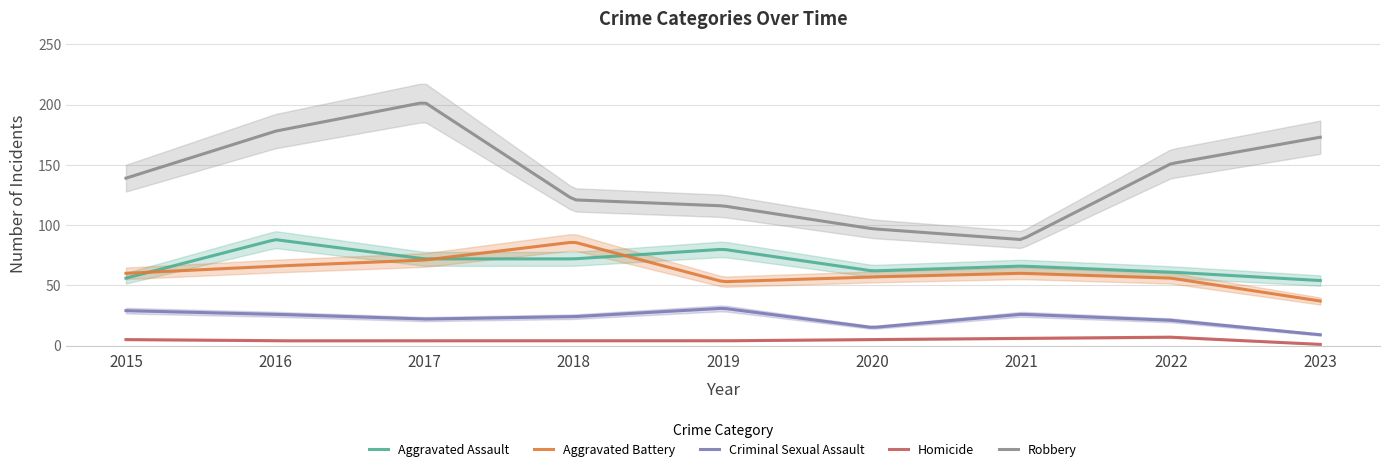

At which label is Homicide closest to 4?

2016